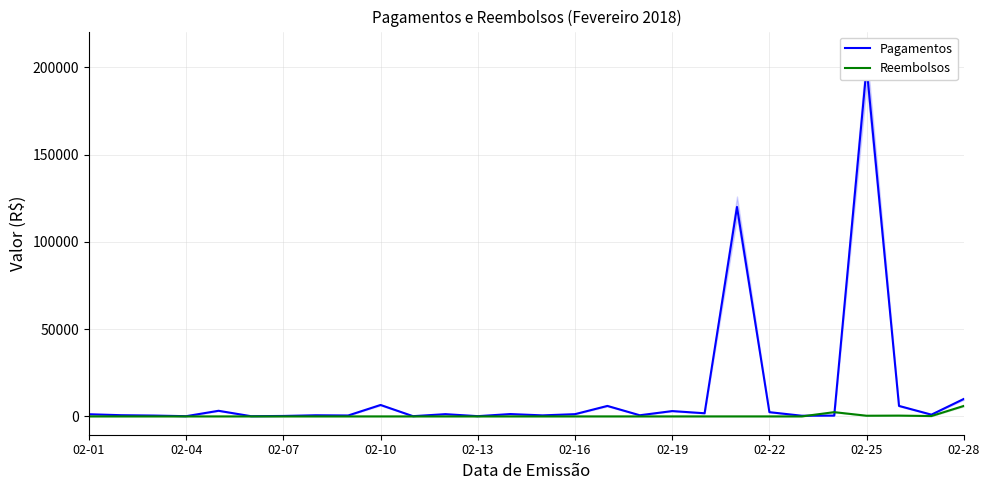

Is it true that Reembolsos equals 0.0 at 02-01?

True